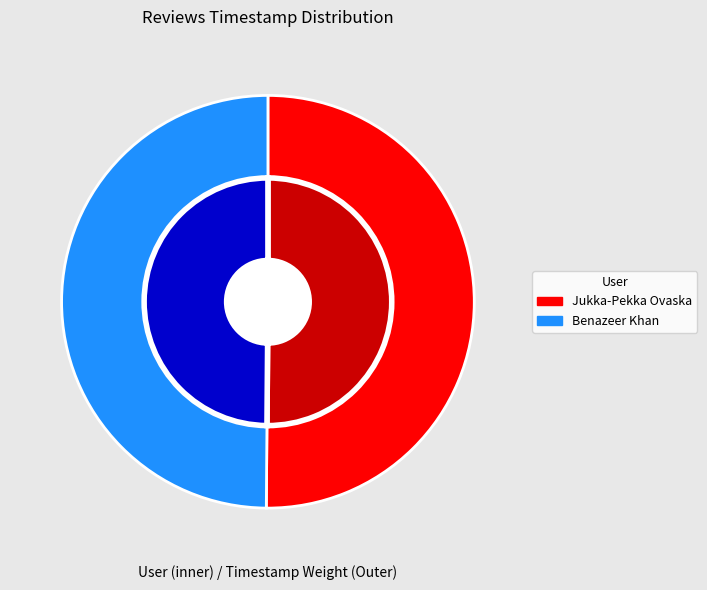

To the nearest percent, what portion does Jukka-Pekka Ovaska represent?

50%